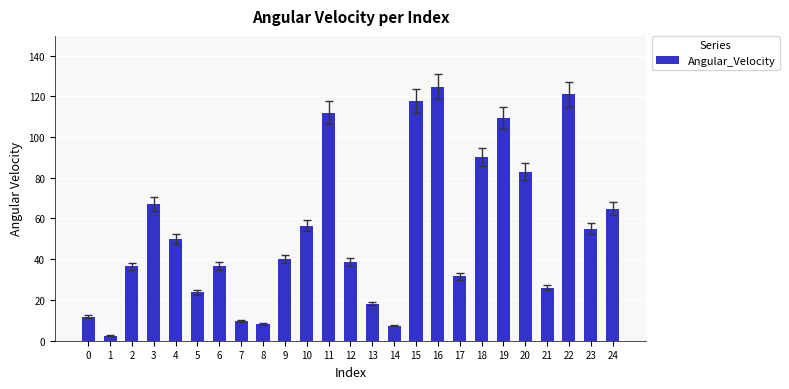

Are the bars grouped side by side (vs. stacked)?

No